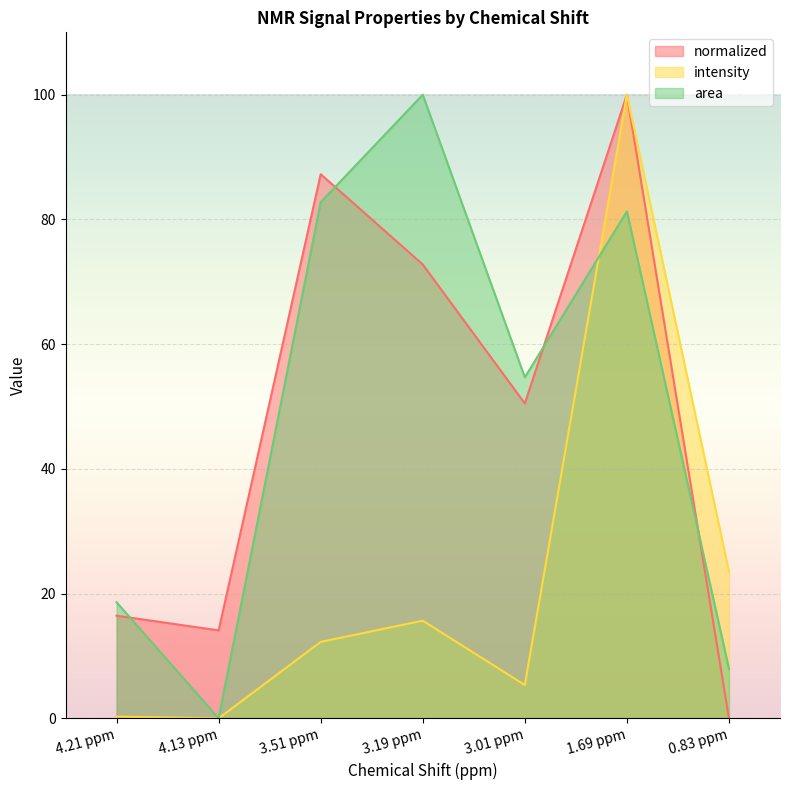

Where is normalized nearest to the value 50?

3.01 ppm